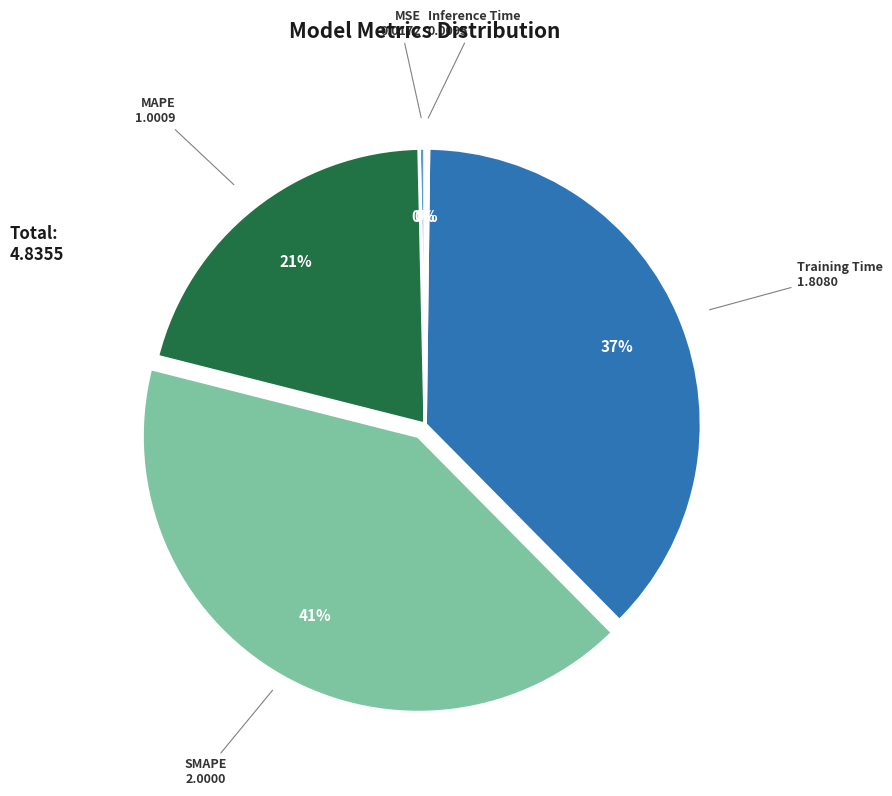

Does any single category account for the majority?

No